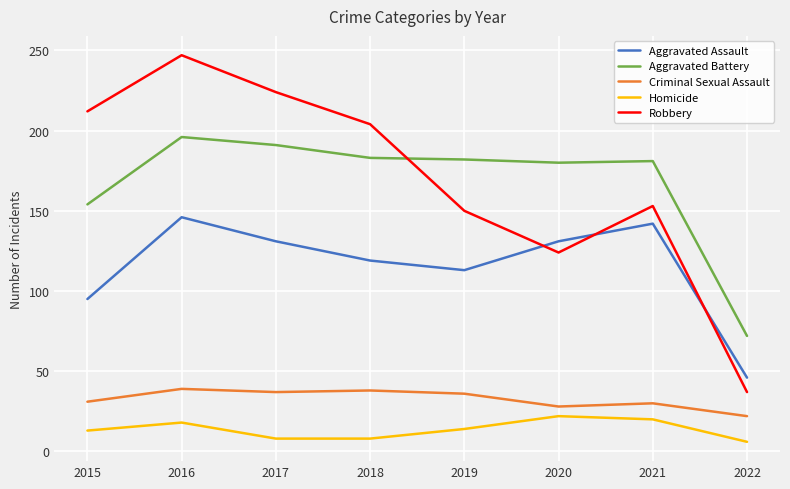

Count the number of data series in this chart.

5